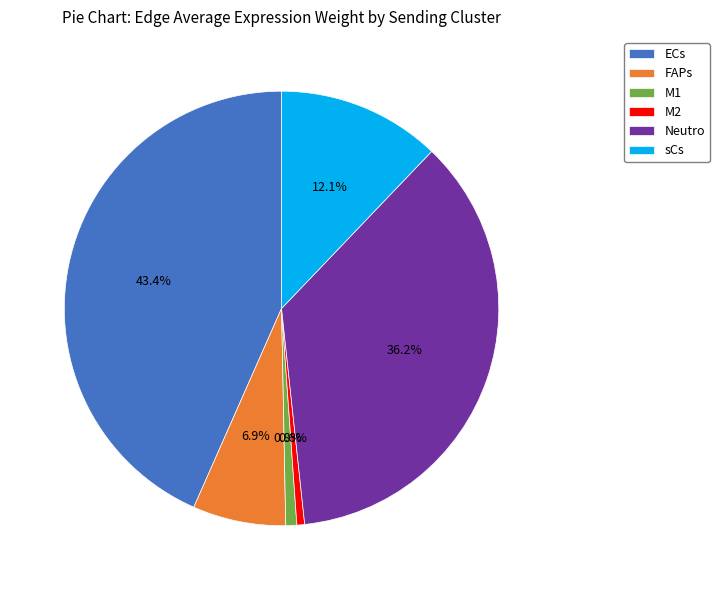

To the nearest percent, what portion does FAPs represent?

7%